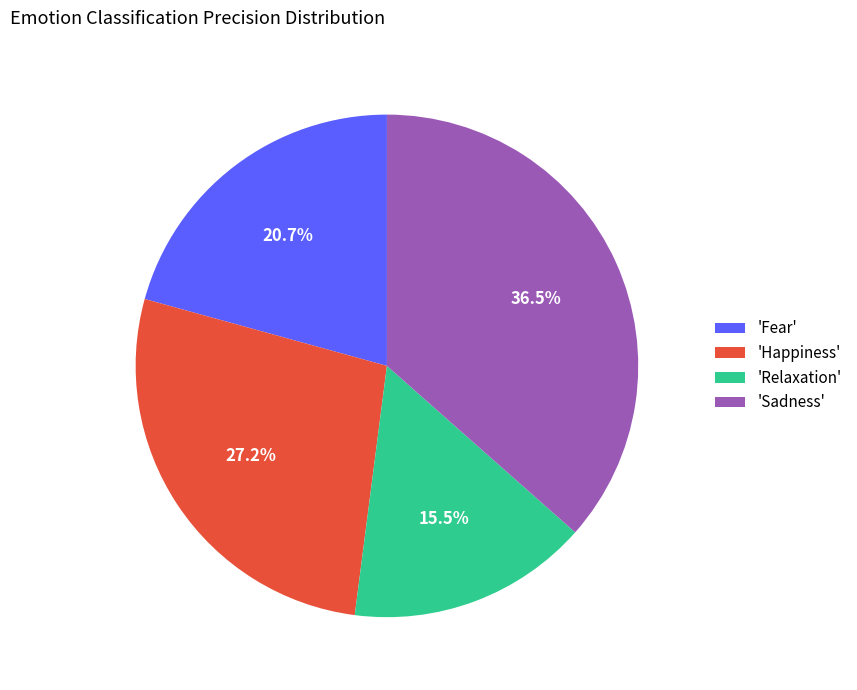

Rank the categories by value from lowest to highest.

'Relaxation', 'Fear', 'Happiness', 'Sadness'